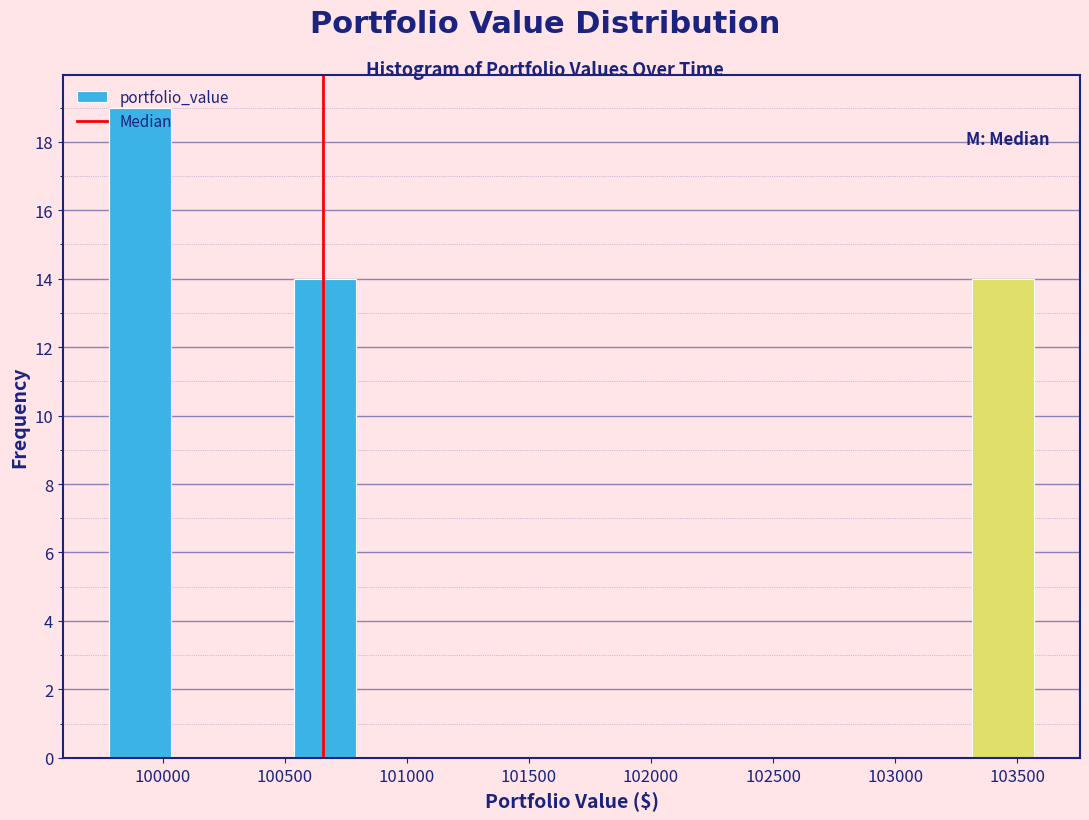

Reading left to right, list every bar in this chart as the range it spans on the x-axis followed by its height. Neither the bar edges nor the heights are printed on the chart, so give them approximately, as read against the axes.

99800 to 100050: 19
100050 to 100300: 0
100300 to 100550: 0
100550 to 100800: 14
100800 to 101050: 0
101050 to 101300: 0
101300 to 101550: 0
101550 to 101800: 0
101800 to 102050: 0
102050 to 102300: 0
102300 to 102550: 0
102550 to 102800: 0
102800 to 103050: 0
103050 to 103300: 0
103300 to 103550: 14